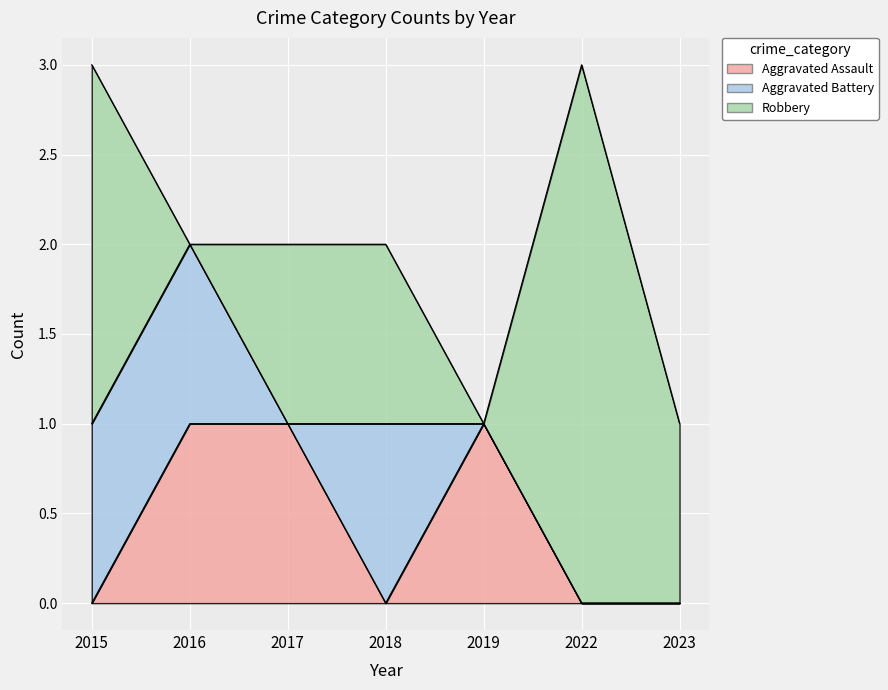

True or false: Aggravated Battery and Robbery intersect in this chart.

True